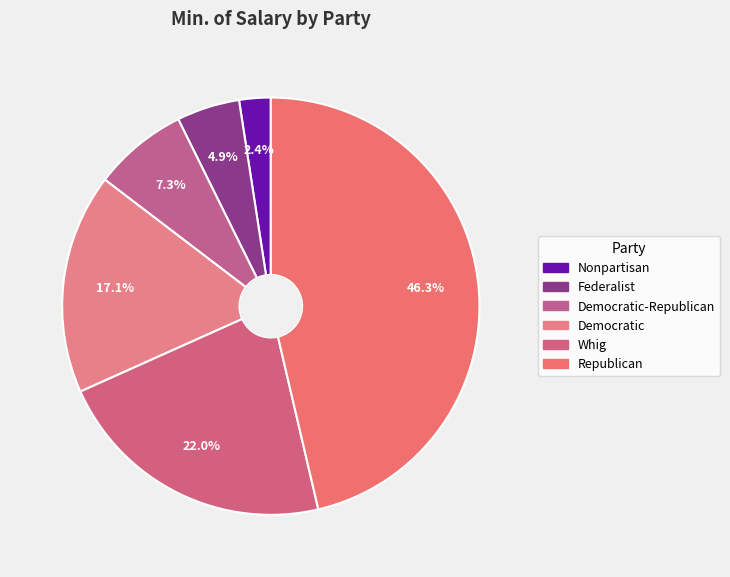

How many segments does this pie chart have?

6